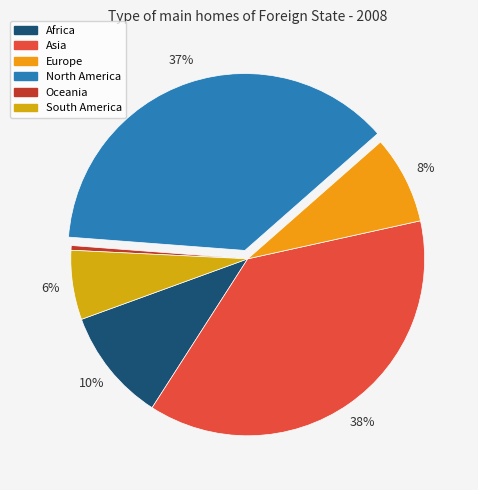

To the nearest percent, what is the difference between the North America and Europe slice percentages?

29%